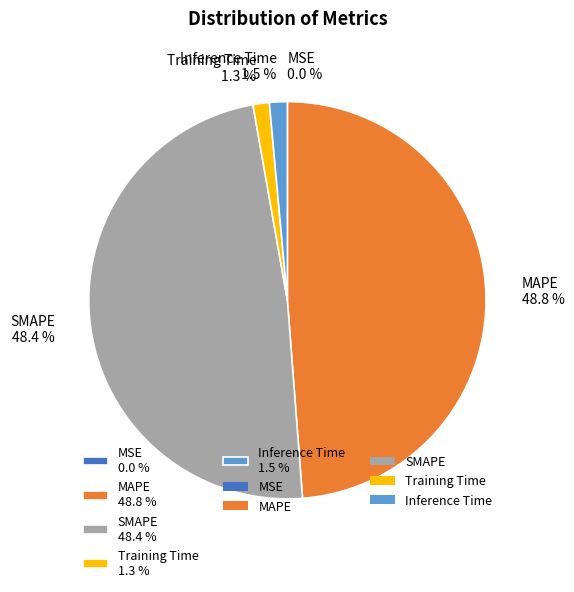

Combined, what portion of the pie is Training Time 1.3 % and MAPE 48.8 %?

50.1%